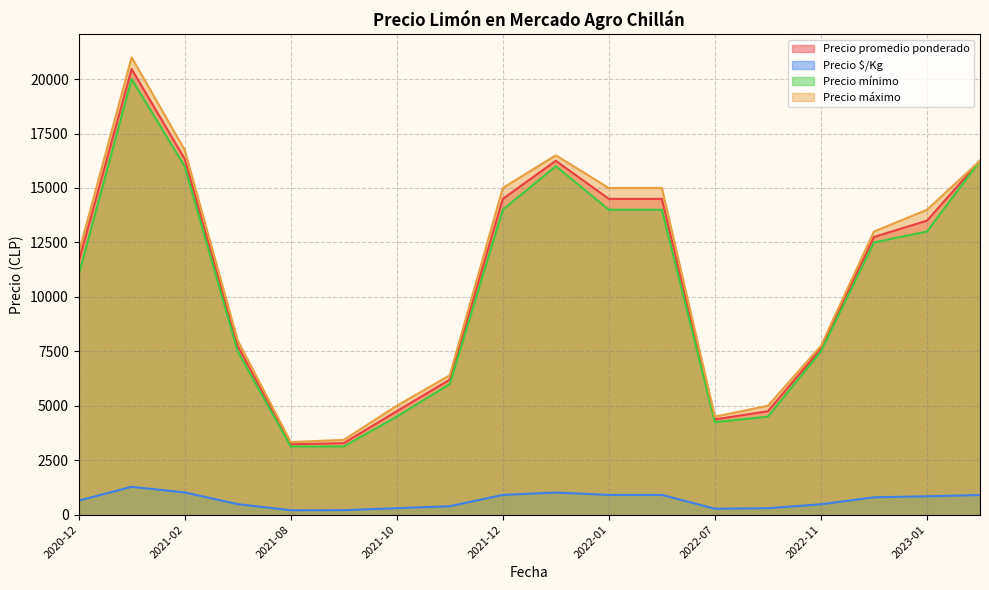

True or false: Precio $/Kg and Precio mínimo cross at least once.

False